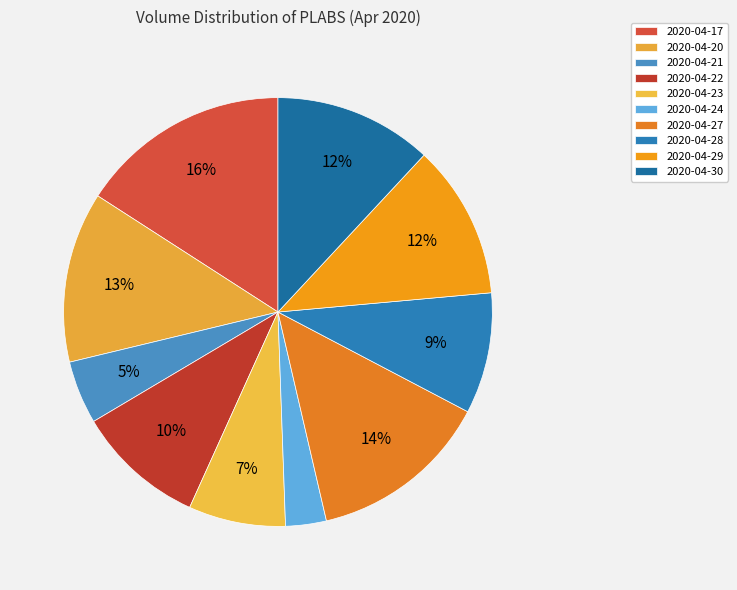

What percentage is the 2020-04-27 slice, to the nearest percent?

14%